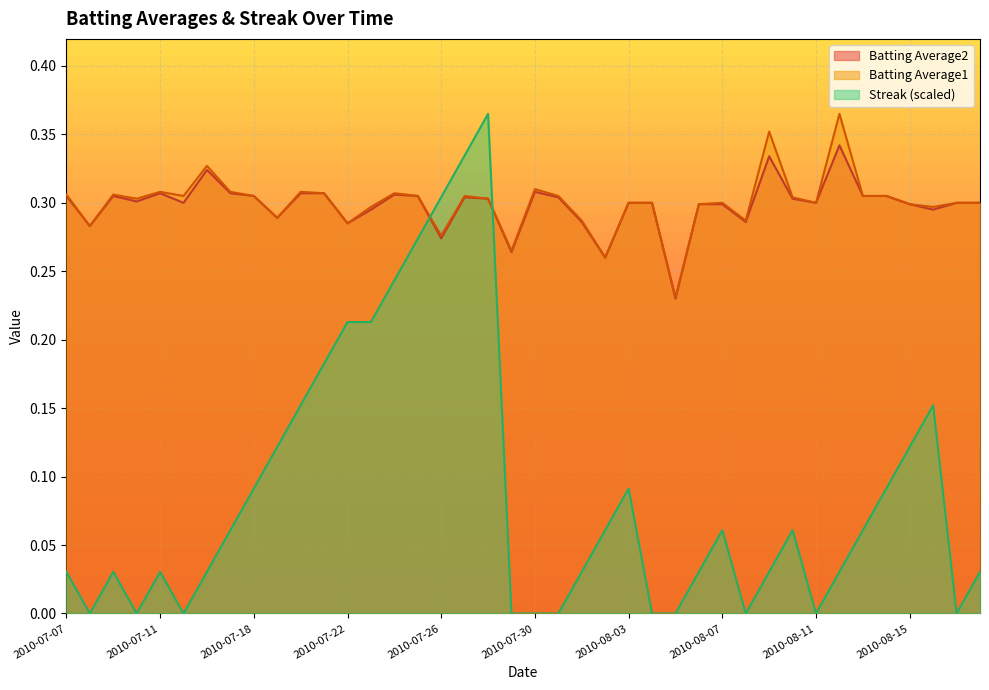

Which series changed the most between 2010-07-31 and 2010-08-07?

Streak